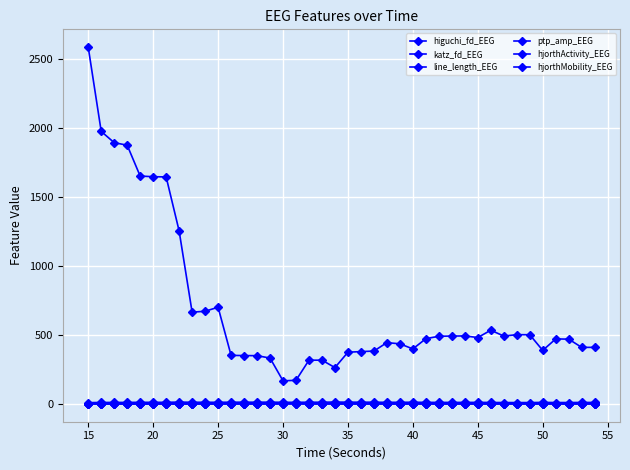

How many data points does each series have?

40